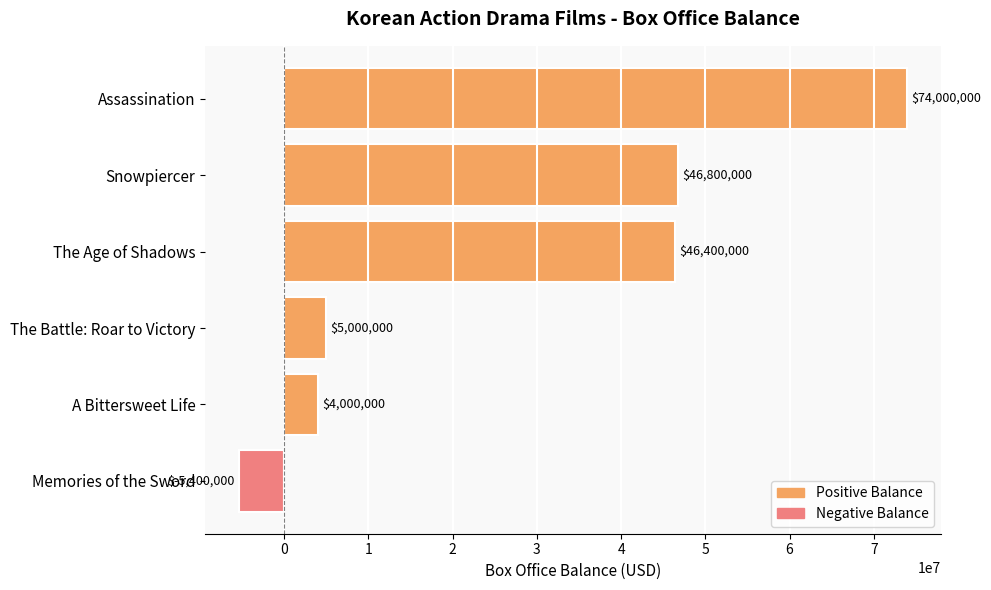

Are the bars grouped side by side (vs. stacked)?

No